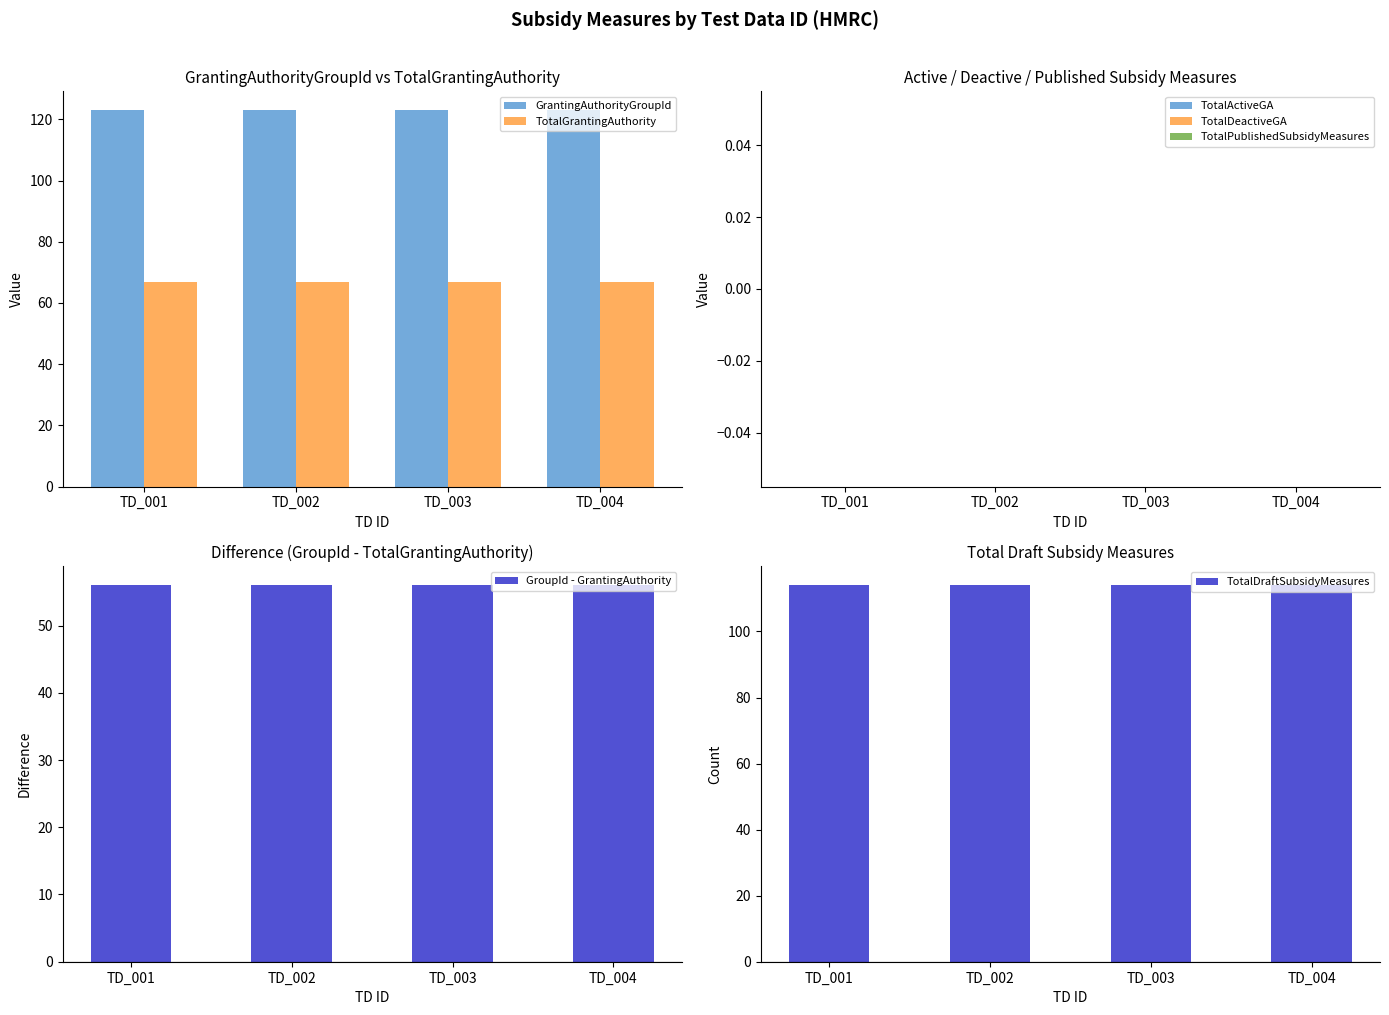

What is the maximum value for TotalGrantingAuthority?

67